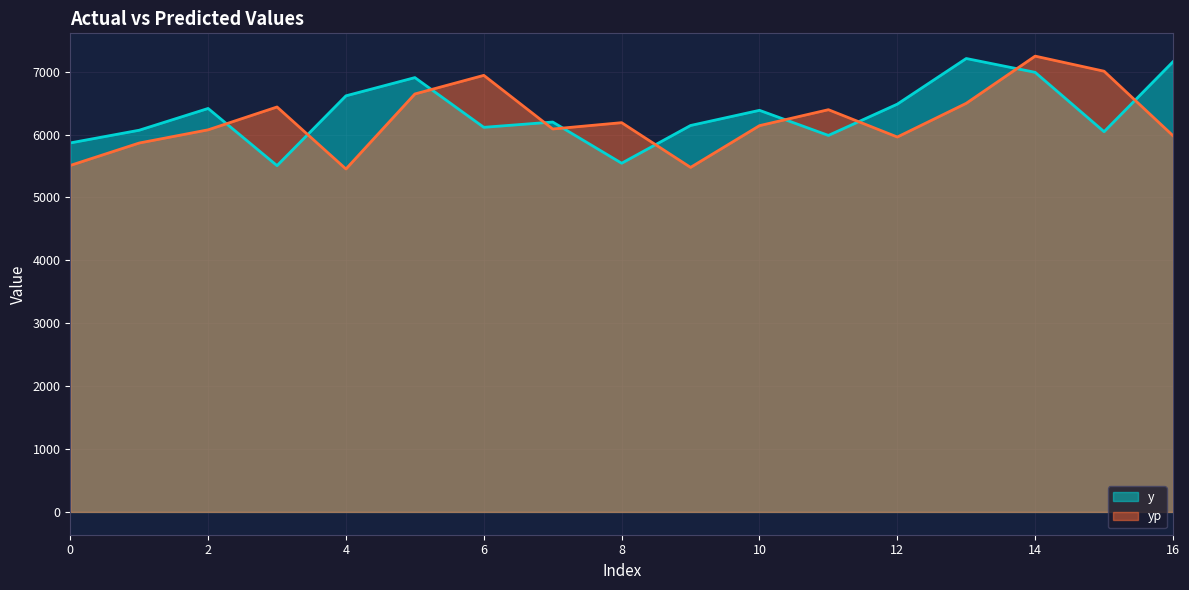

How many values in the y series are below 6200?

8